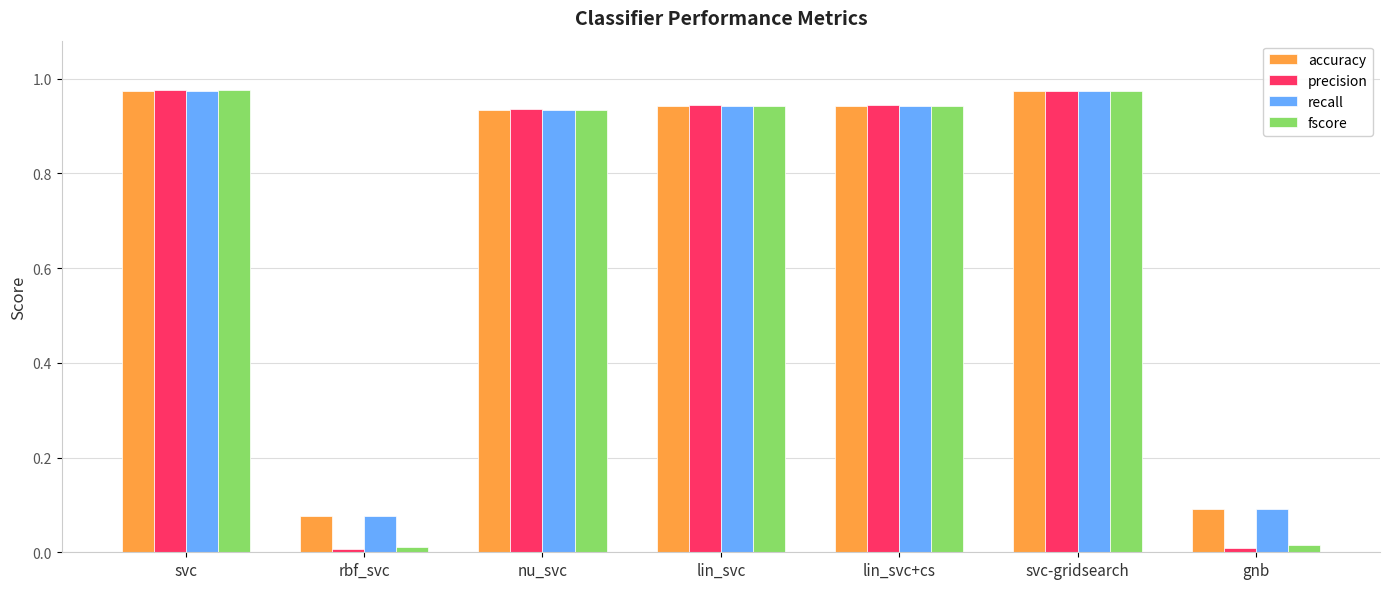

What is the sum of all precision values?

4.8